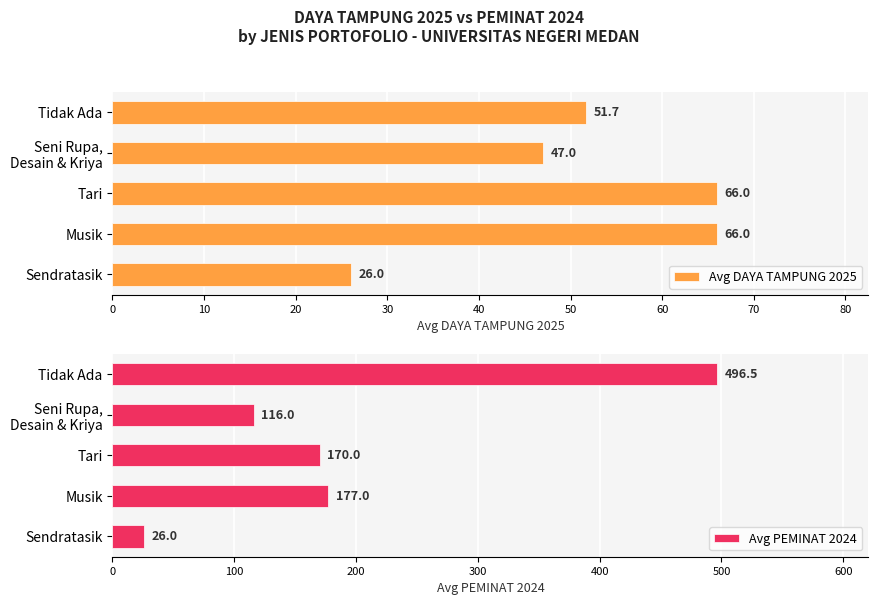

The Avg PEMINAT 2024 series shows 496.5 at Tidak Ada. True or false?

True